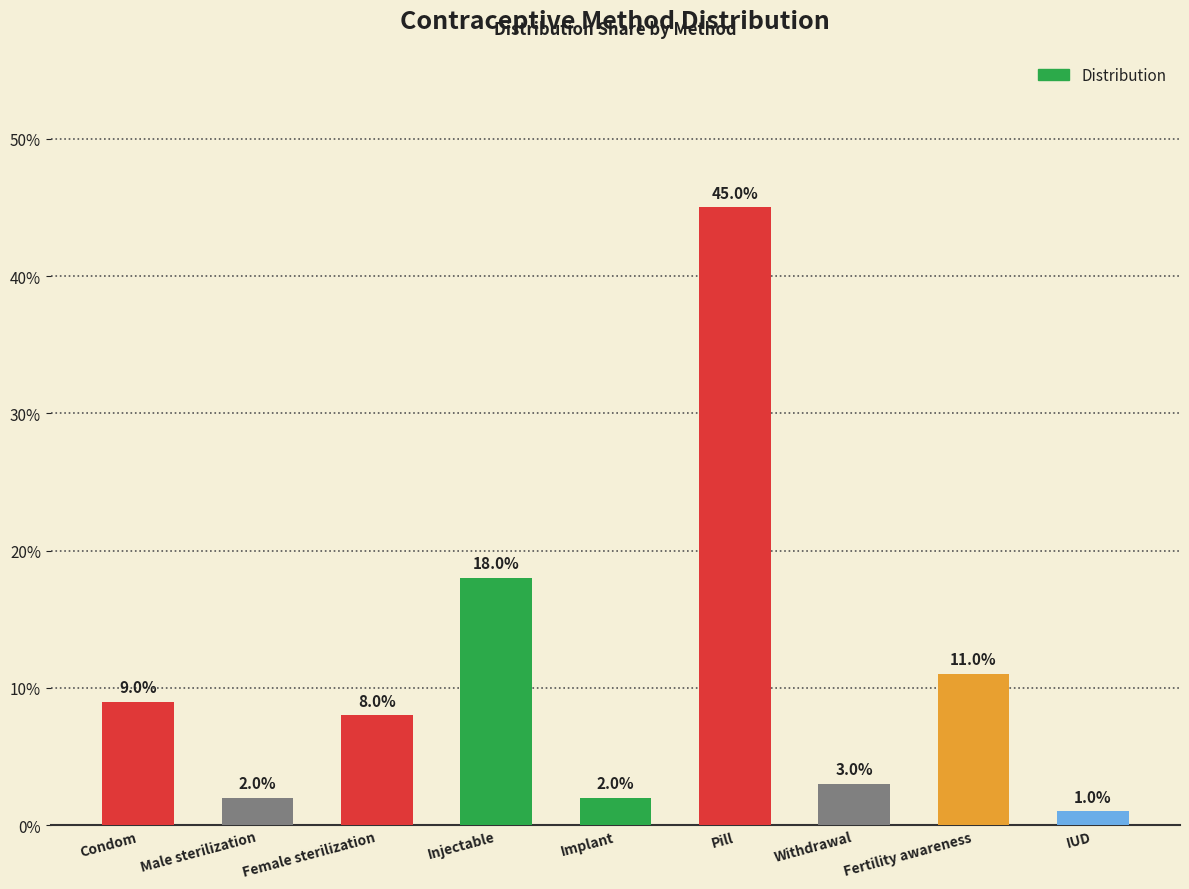

Are the bars horizontal?

No